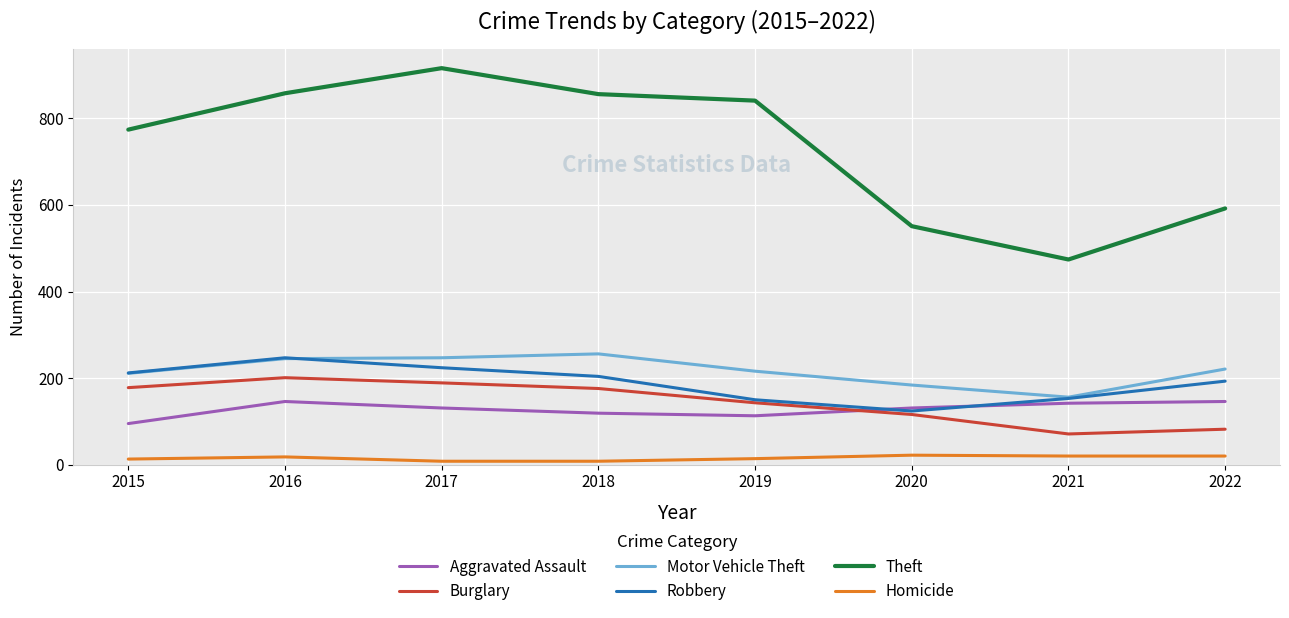

True or false: Theft has more than 1 interior local peaks.

False